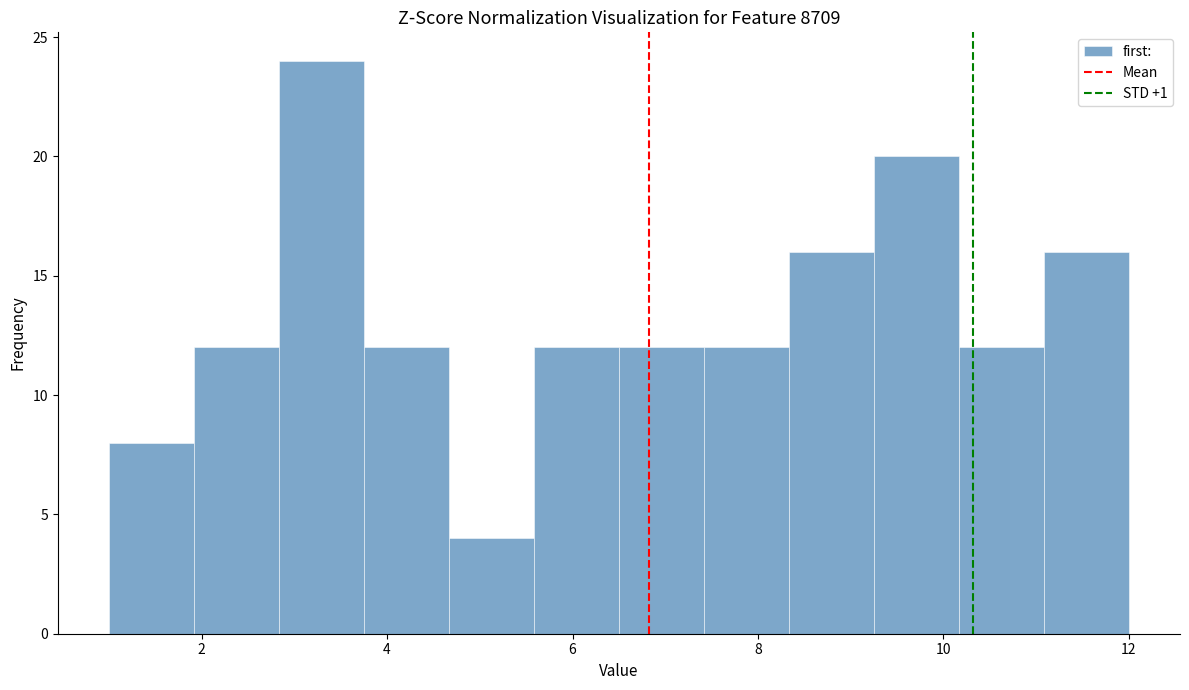

Reading left to right, transcribe this chart: for each bar, give the range it covers on the x-axis and its height. Neither the bar edges nor the heights are printed on the chart, so give them approximately, as read against the axes.

1.0 to 2.0: 8
2.0 to 2.8: 12
2.8 to 3.8: 24
3.8 to 4.6: 12
4.6 to 5.6: 4
5.6 to 6.6: 12
6.6 to 7.4: 12
7.4 to 8.4: 12
8.4 to 9.2: 16
9.2 to 10.2: 20
10.2 to 11.0: 12
11.0 to 12.0: 16